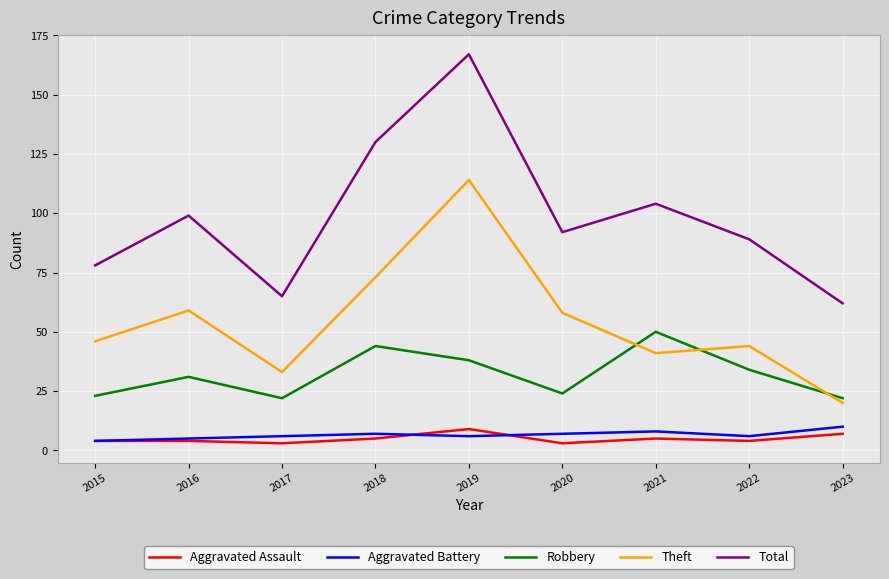

What is the difference between the highest and lowest values at 2015?

74